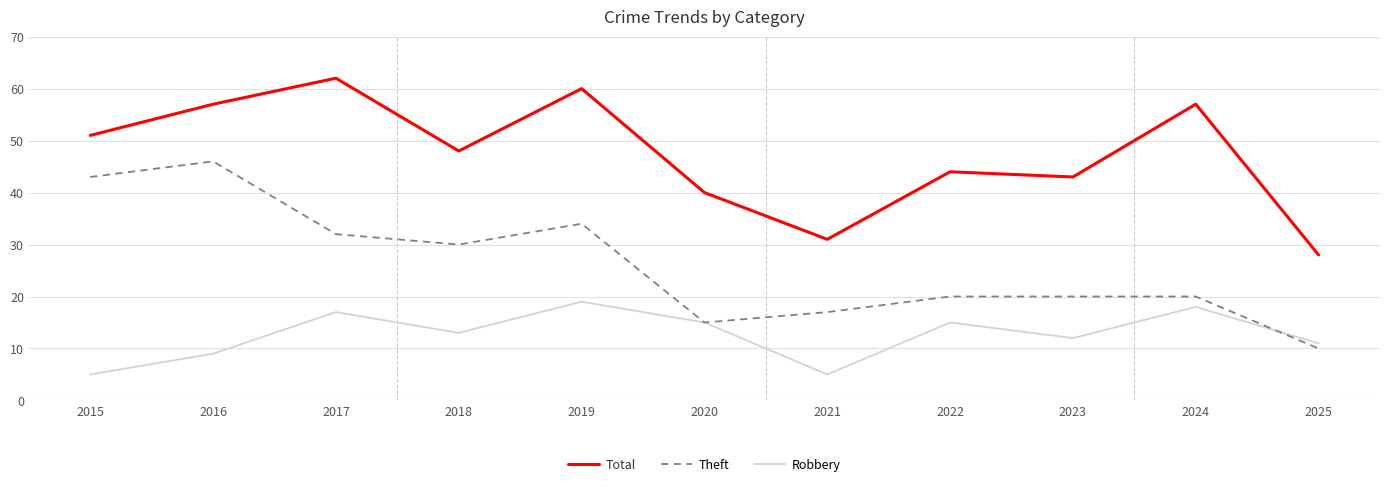

What is the spread (max minus min) of values at 2023?

31